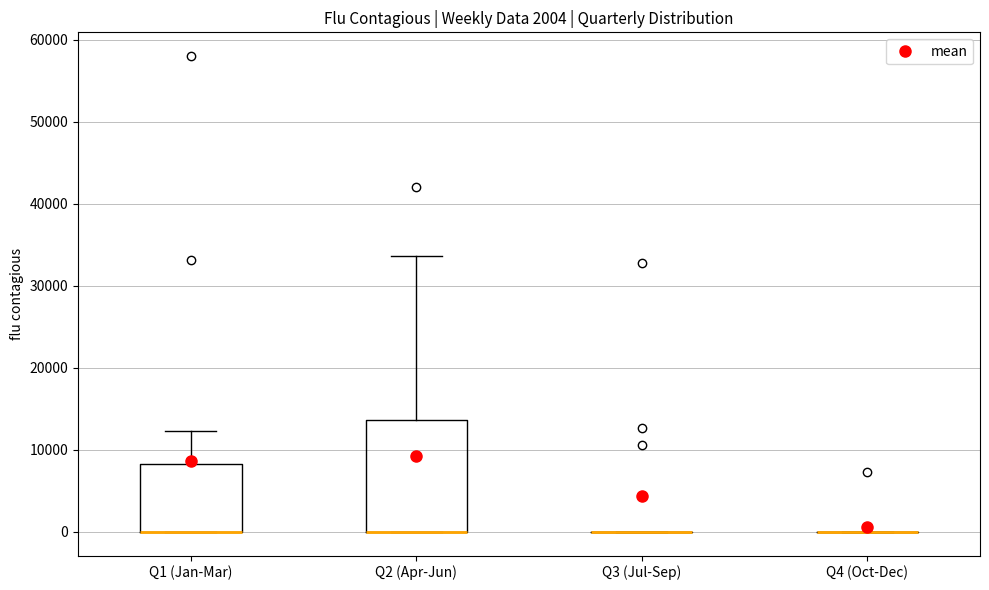

Reading left to right, transcribe this box plot: for each box, give where its median line is, the range the box spans, and where its two whiskers end, as read against the y-axis. The values are not printed on the chart, so give them approximately, as read against the axis.

Q1 (Jan-Mar): median 0 (drawn on the box's lower edge), box 0 to 8000, whiskers 0 to 12000
Q2 (Apr-Jun): median 0 (drawn on the box's lower edge), box 0 to 14000, whiskers 0 to 34000
Q3 (Jul-Sep): box collapsed to a line at 0, whiskers 0 to 0
Q4 (Oct-Dec): box collapsed to a line at 0, whiskers 0 to 0